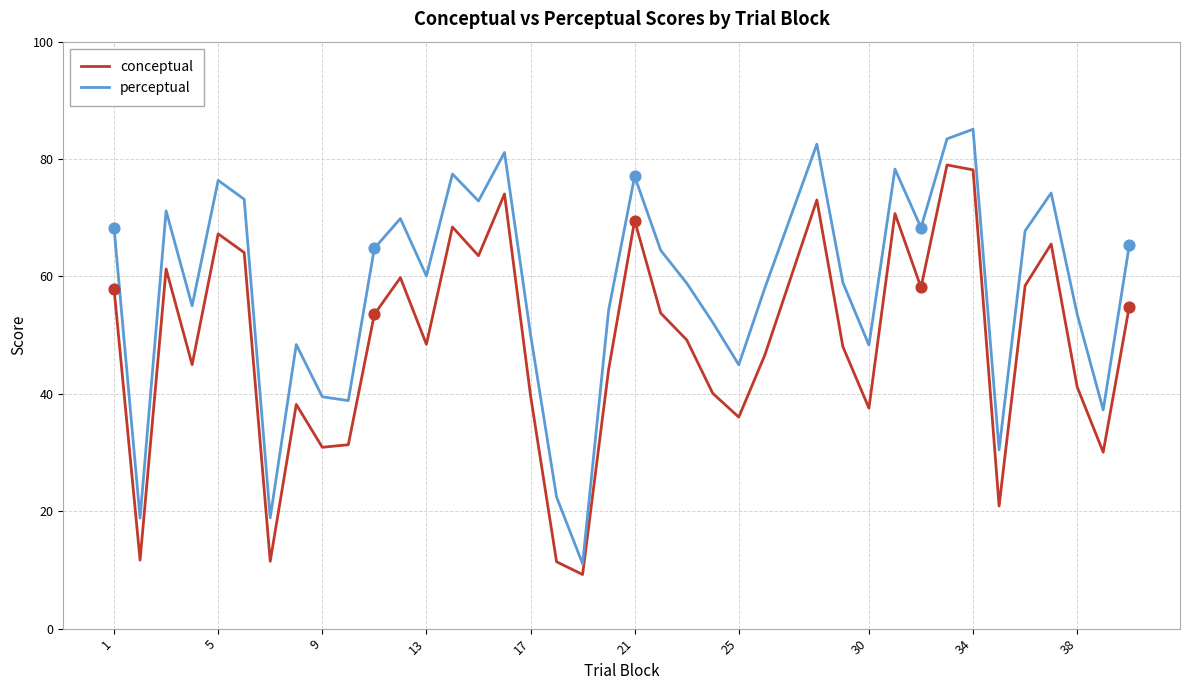

What are all the series names shown in the legend?

conceptual, perceptual